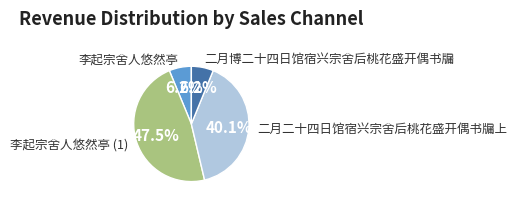

To the nearest percent, what percentage of the pie is 李起宗舍人悠然亭?

6%